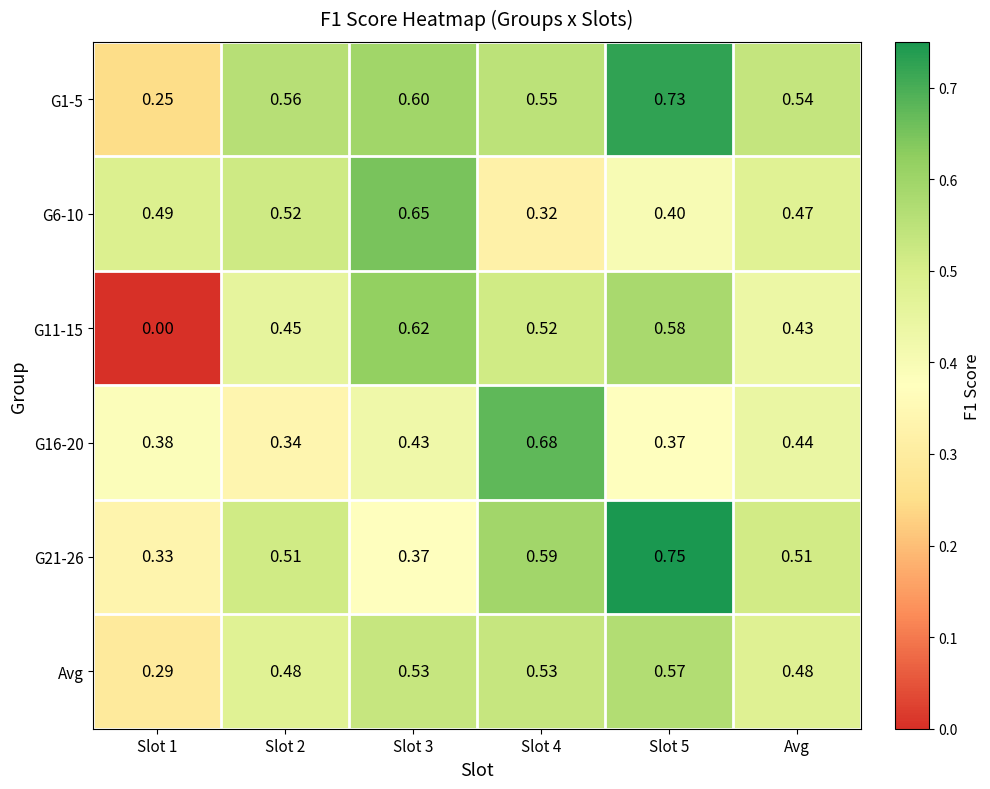

Is the value of G21-26 at Slot 1 greater than the value of G1-5 at Slot 4?

No